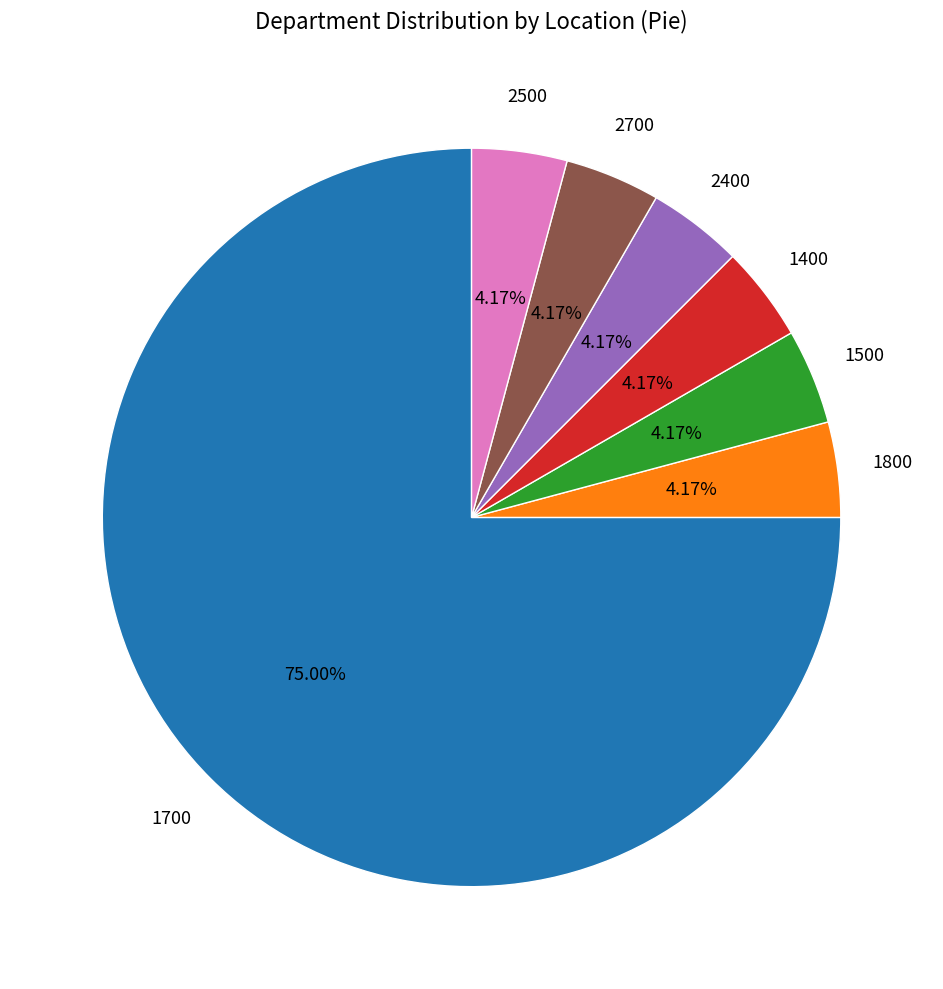

Does any single category account for the majority?

Yes